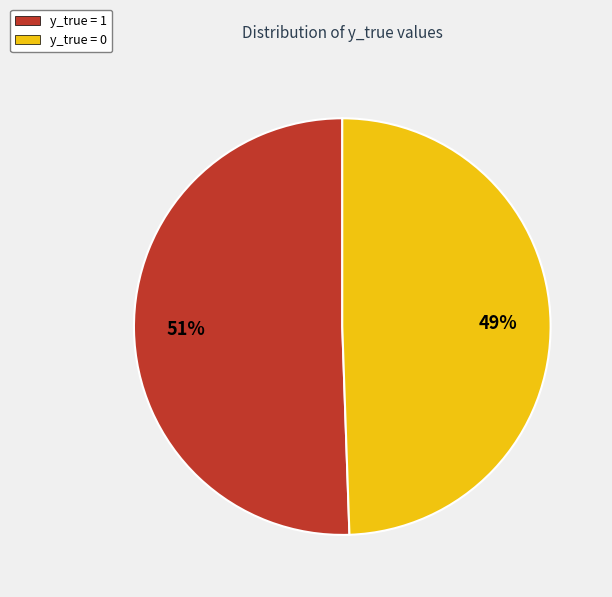

Which slice is the largest?

y_true = 1